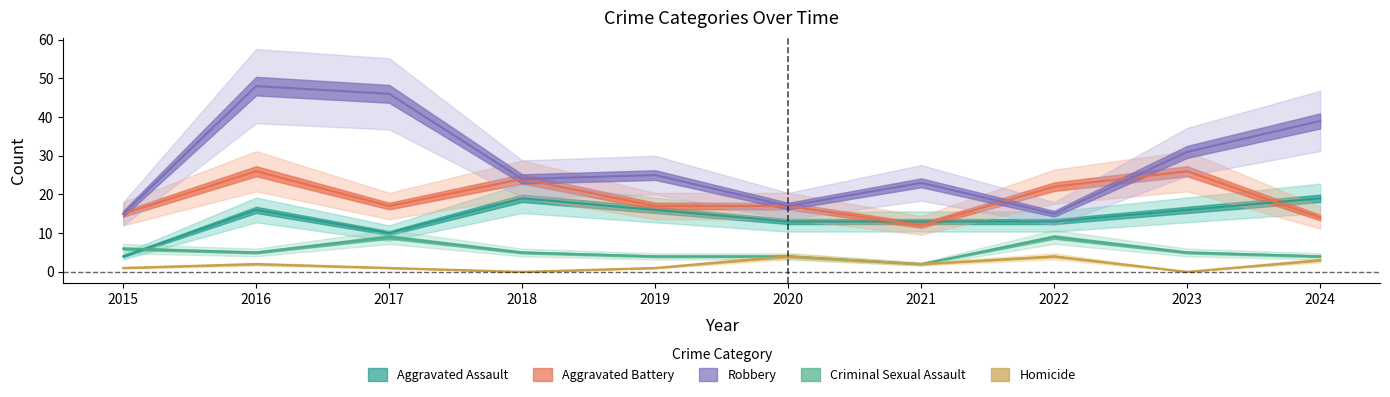

At how many categories does at least one series exceed 11?

10